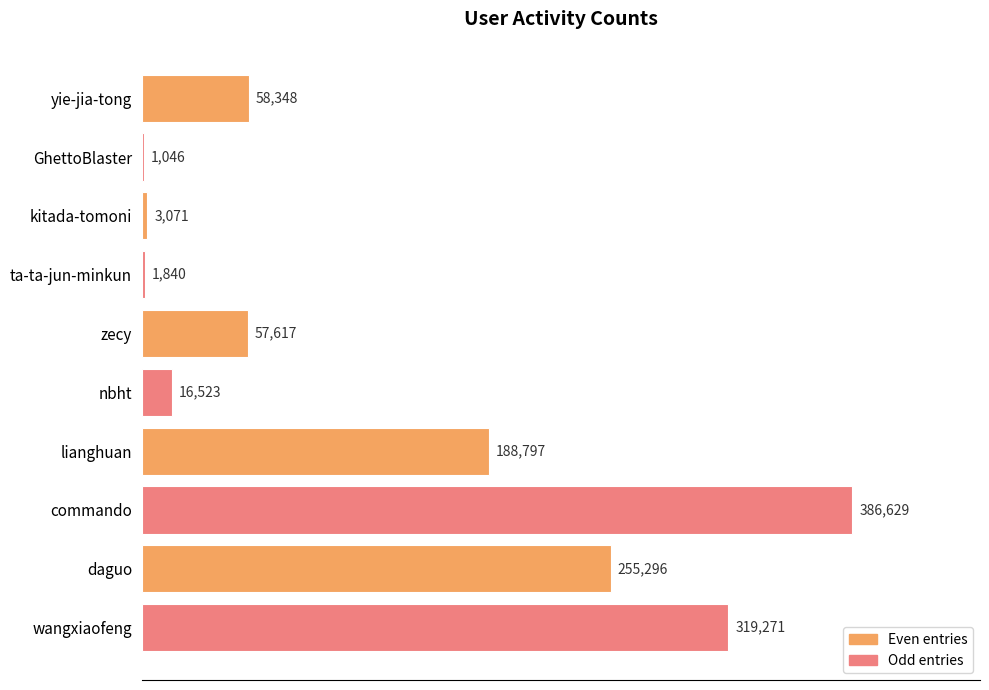

What is the sum of the values at kitada-tomoni and yie-jia-tong?

61419